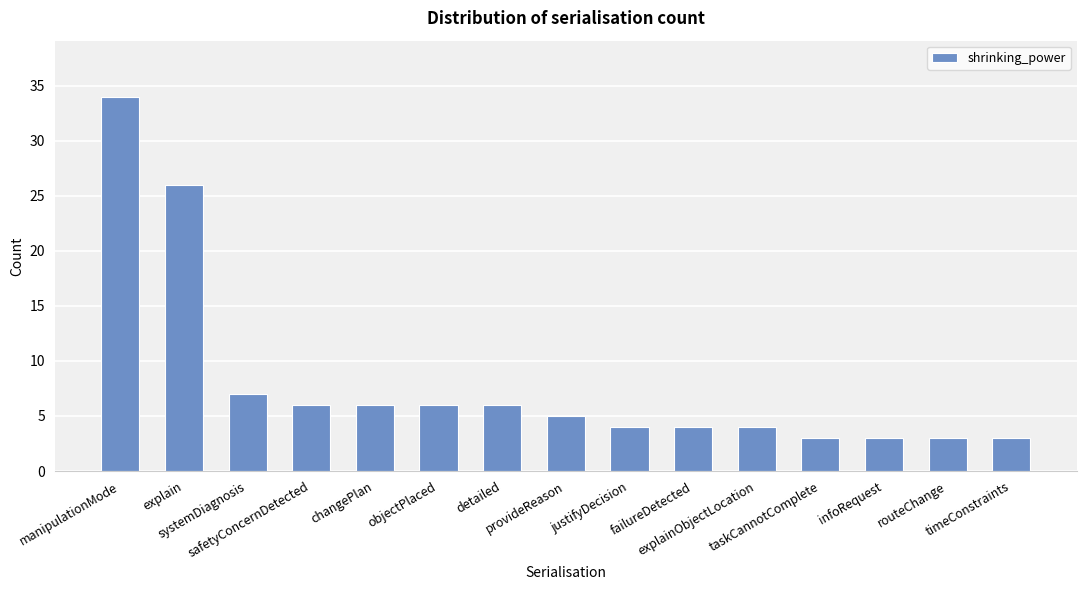

Is it true that the value at manipulationMode is 59?

False